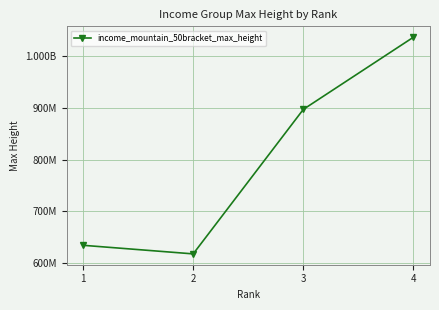

What is the ratio of the value at 2 to the value at 3?

0.7